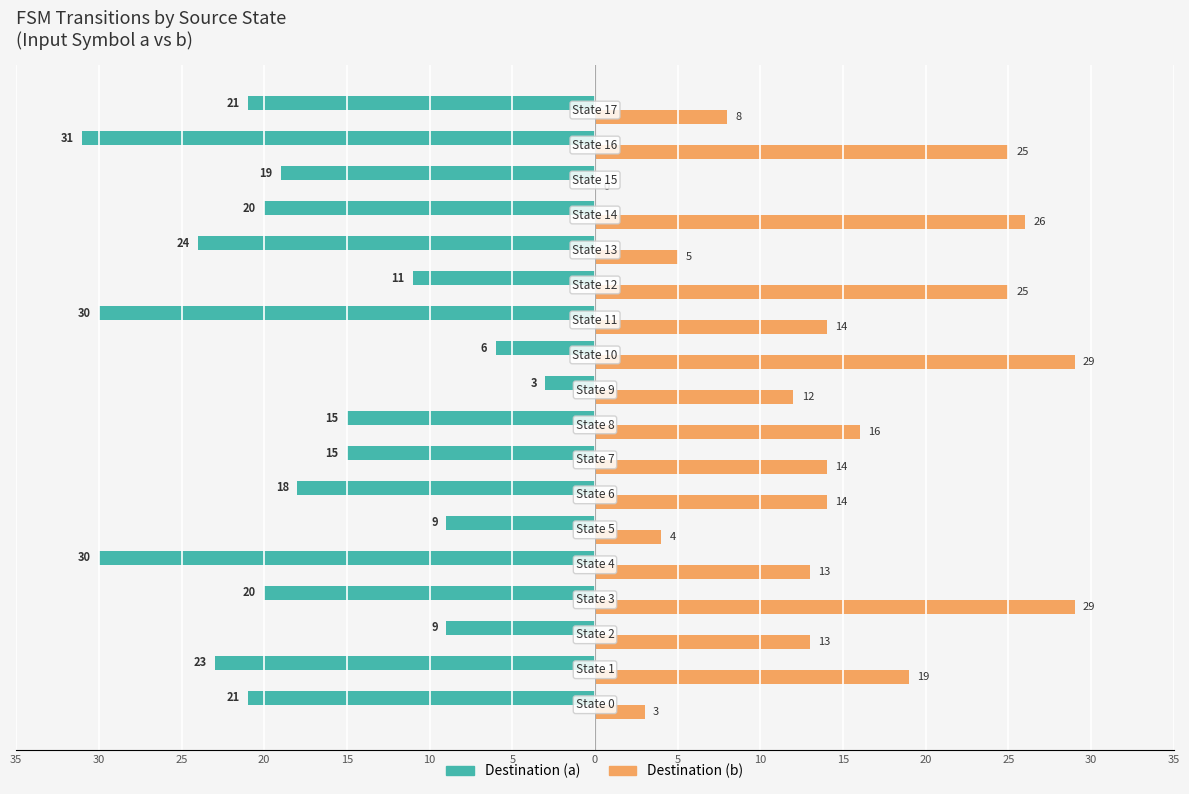

What is the difference between the maximum and minimum values in the Destination (a) series?

28